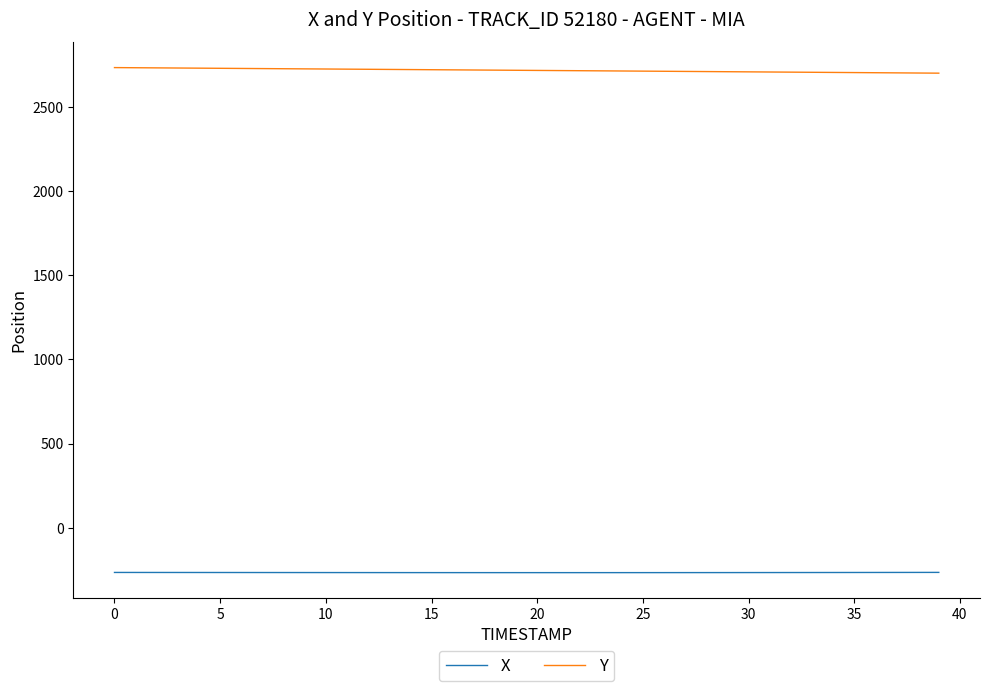

Which series has the largest total across all categories?

Y